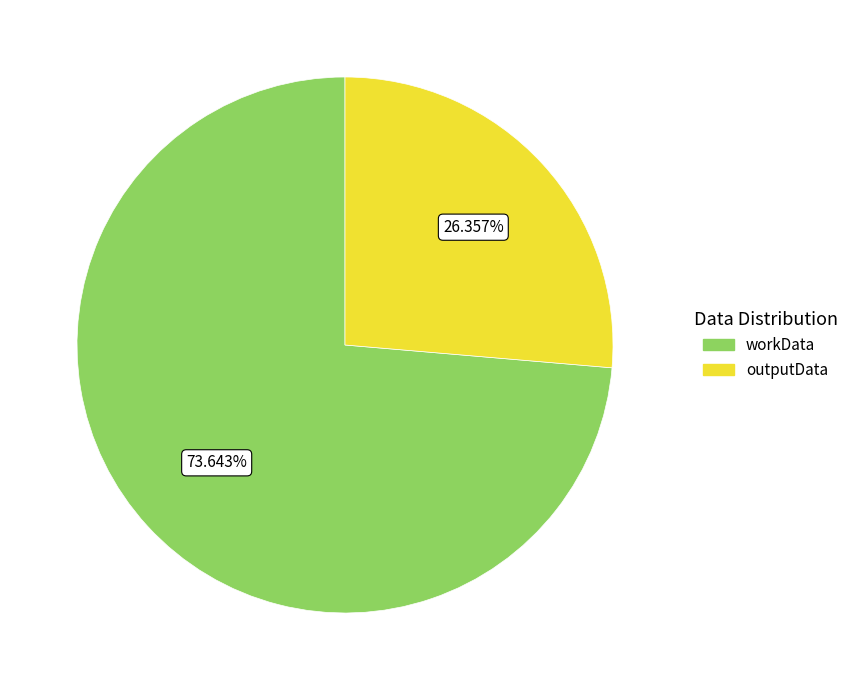

What percentage is the workData slice, to the nearest percent?

74%